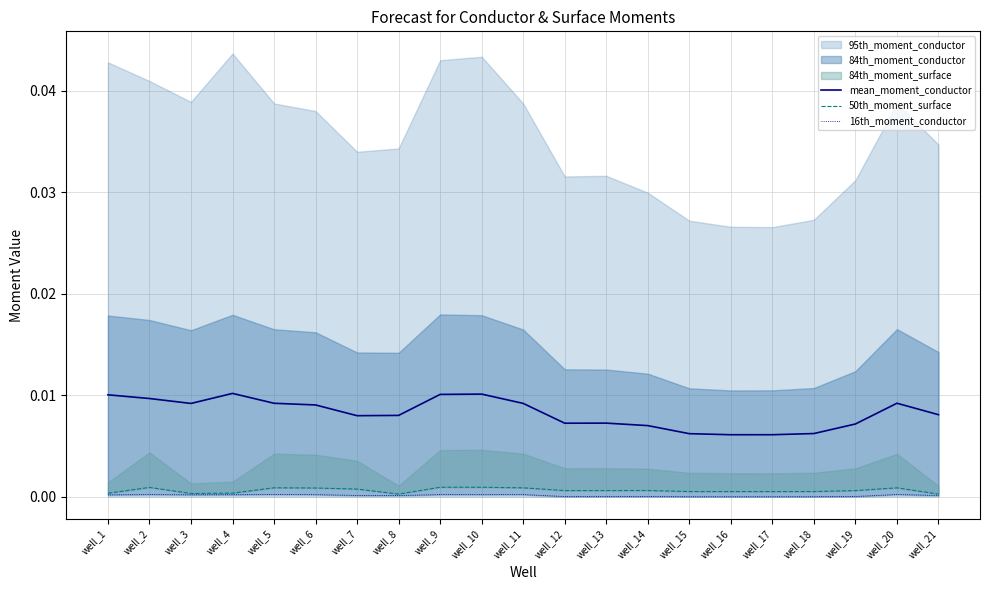

True or false: 16th_moment_conductor and mean_moment_conductor intersect in this chart.

False